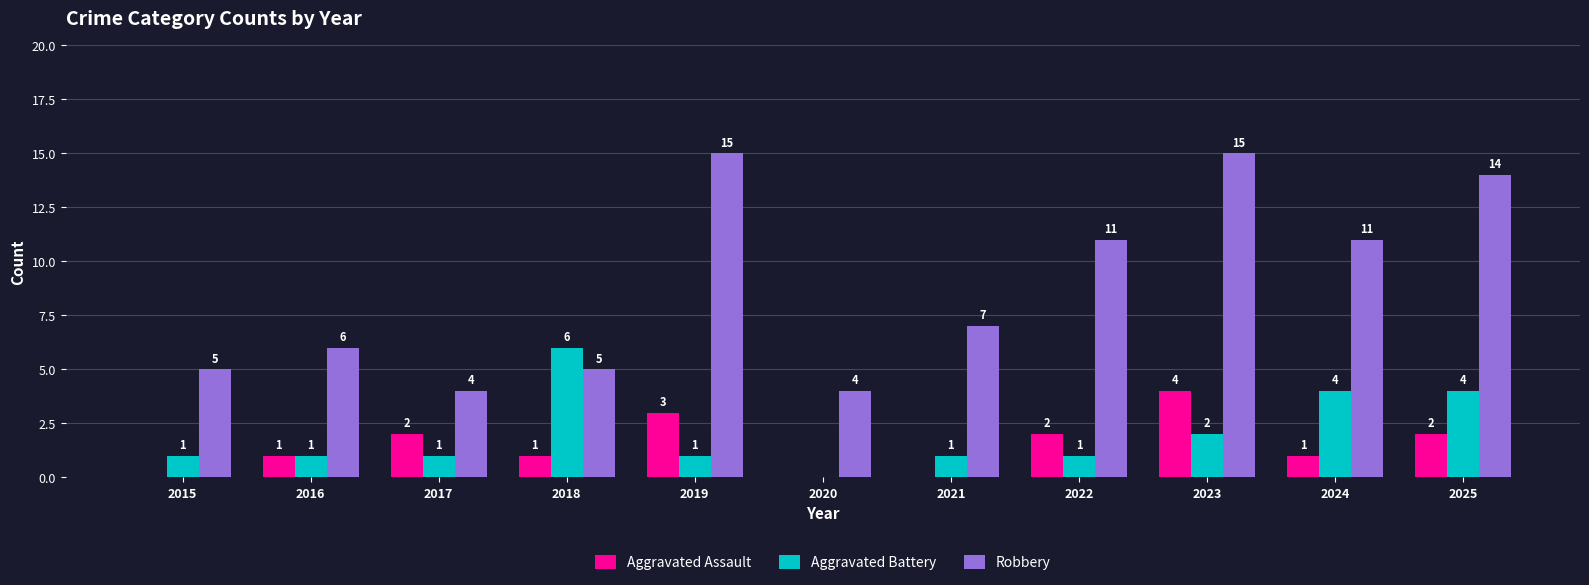

Is the value of Aggravated Battery at 2024 greater than the value of Aggravated Assault at 2017?

Yes